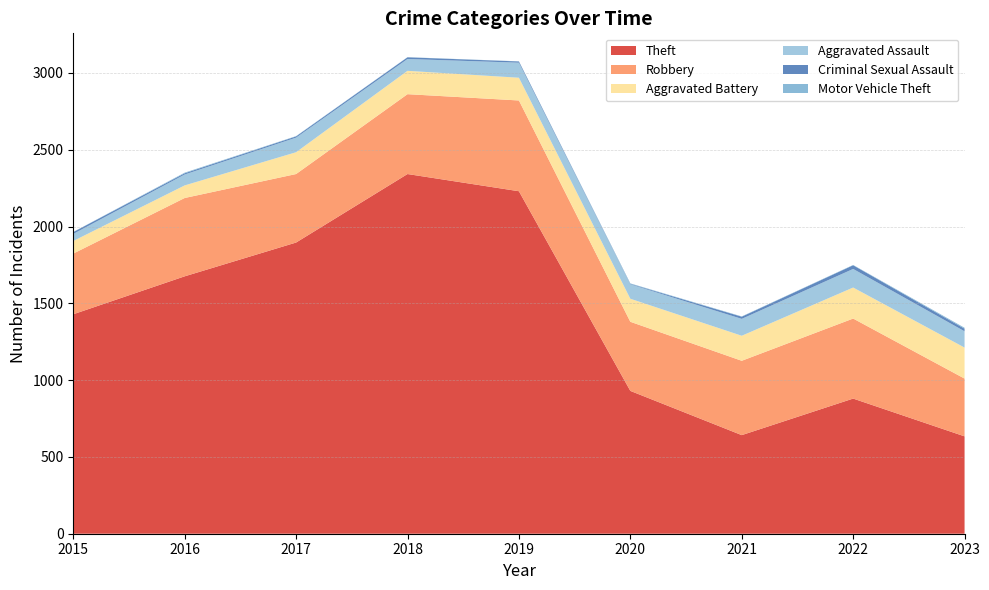

Reading right to left, extract all data points from this chart.

Theft: 634	880	642	930	2230	2342	1896	1676	1429
Robbery: 376	521	484	450	591	520	446	510	395
Aggravated Battery: 202	202	163	150	148	152	142	82	82
Aggravated Assault: 106	121	110	94	98	77	95	71	46
Criminal Sexual Assault: 17	24	14	3	8	11	8	8	12
Motor Vehicle Theft: 6	2	2	3	1	1	2	4	1